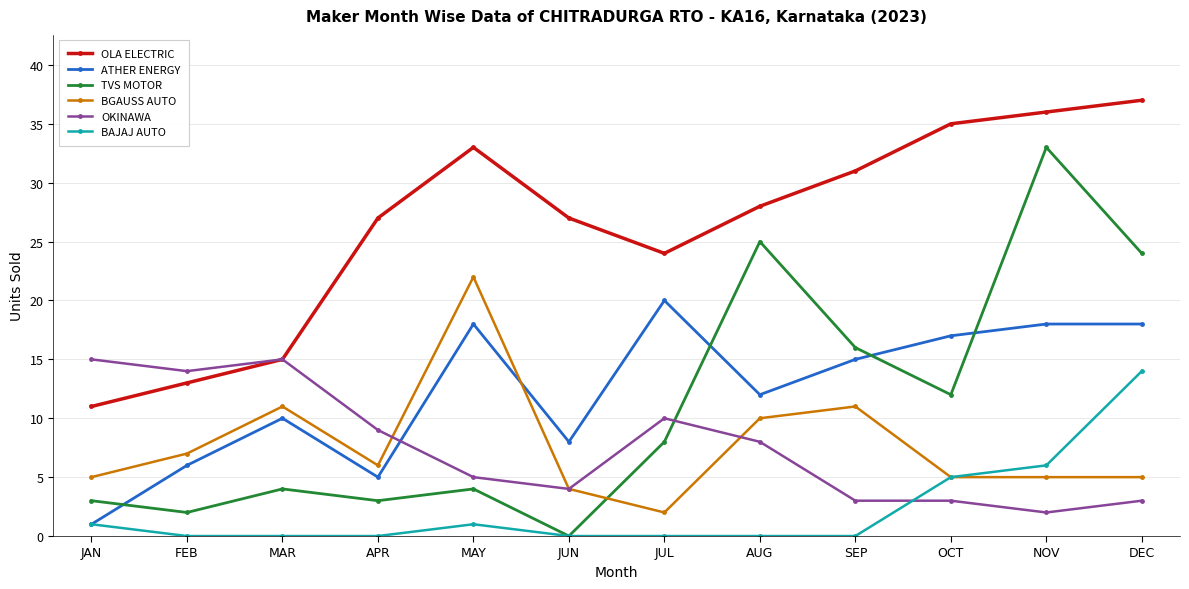

Which series has the widest spread of values?

TVS MOTOR